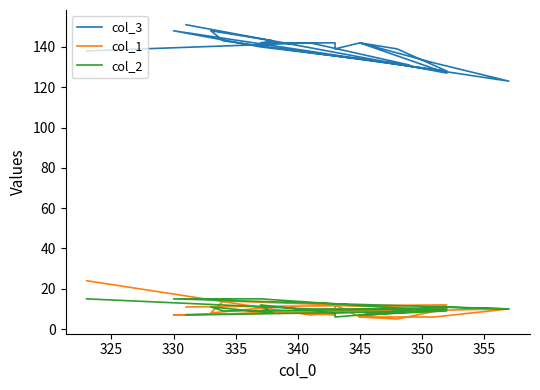

Is it true that col_1 equals 3 at 345?

False